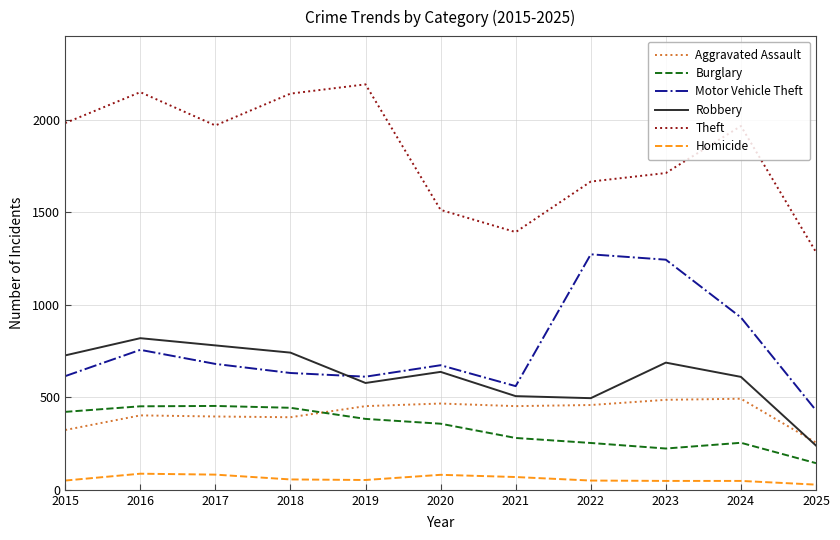

Is this an area chart (filled region under the line)?

No